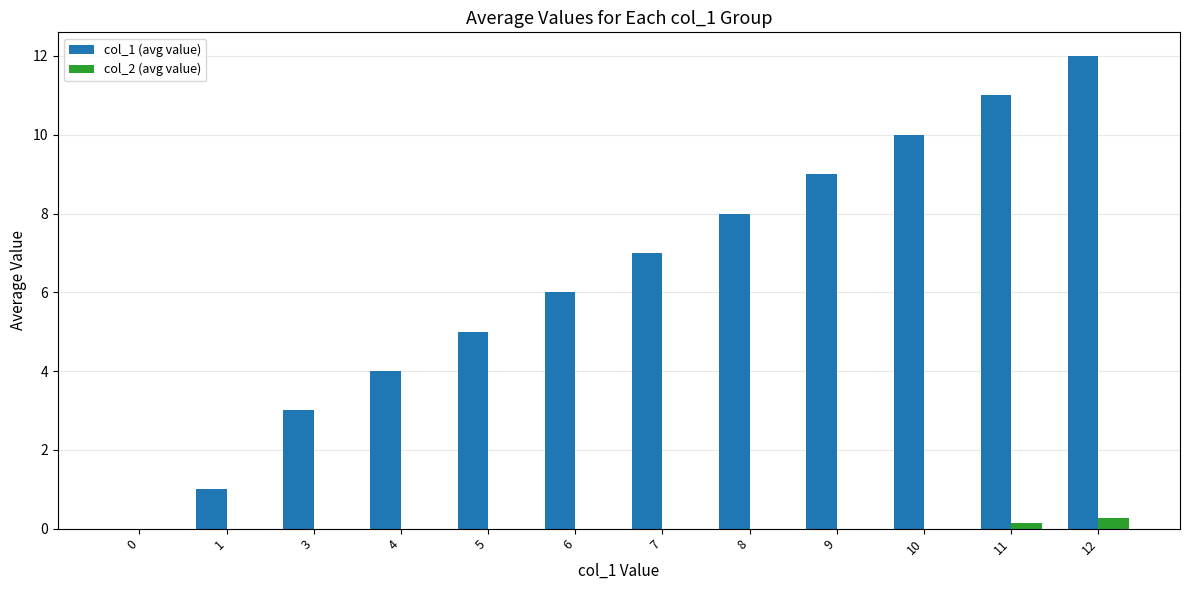

Reading left to right, list all the values displayed in this chart.

col_1 (avg value): 0=0.0	1=1.0	3=3.0	4=4.0	5=5.0	6=6.0	7=7.0	8=8.0	9=9.0	10=10.0	11=11.0	12=12.0
col_2 (avg value): 0=0.0	1=0.0	3=0.0	4=0.0	5=0.0	6=0.0	7=0.0	8=0.0	9=0.0	10=0.0	11=0.1	12=0.3